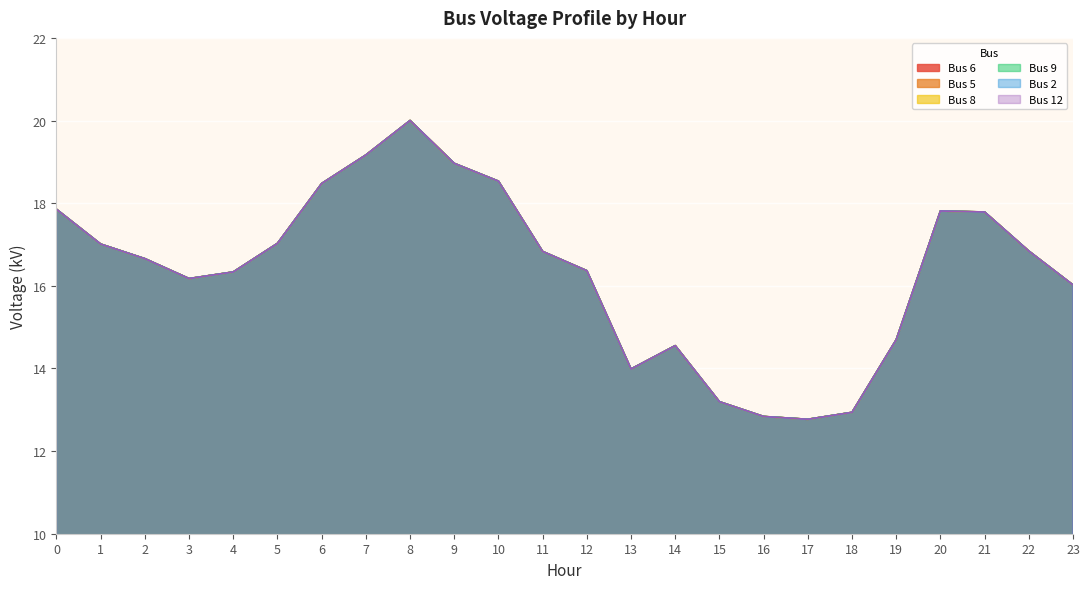

Between 13 and 22, which series saw the biggest shift?

Bus 6